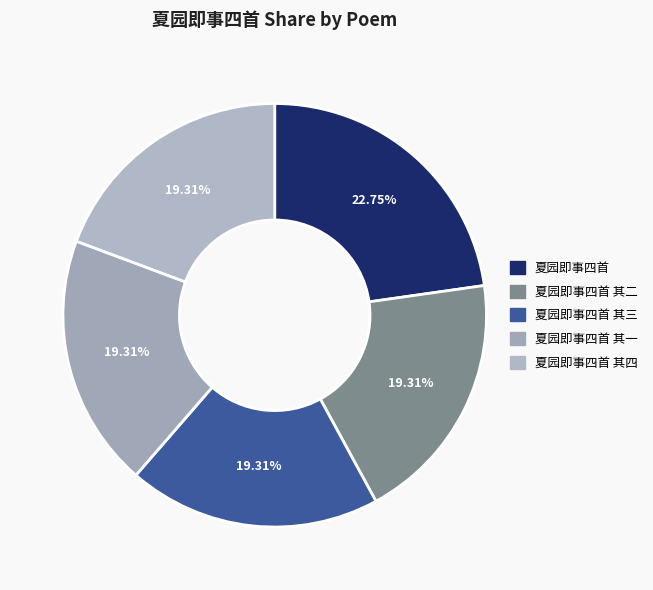

To the nearest percent, what percentage of the pie is 夏园即事四首 其二?

19%